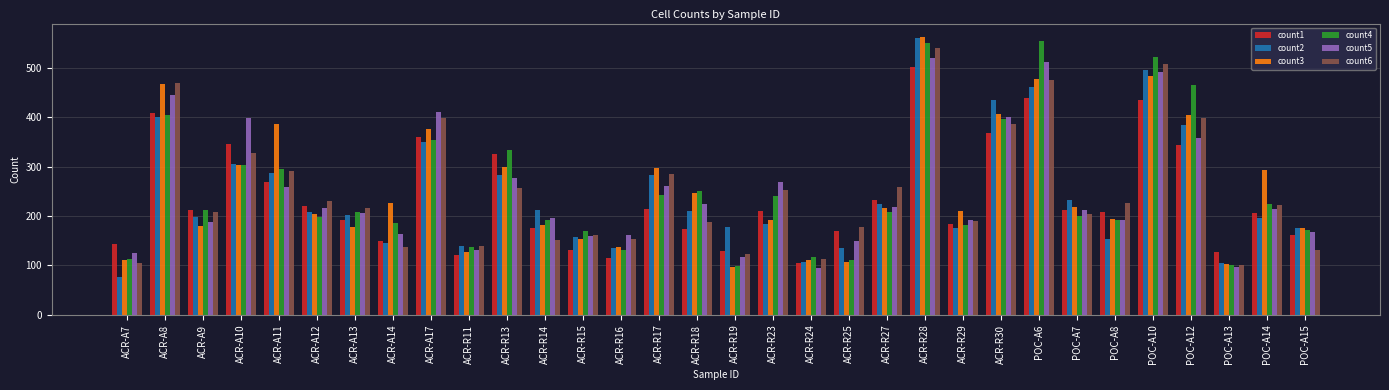

At which category is the sum across all series the highest?

ACR-R28